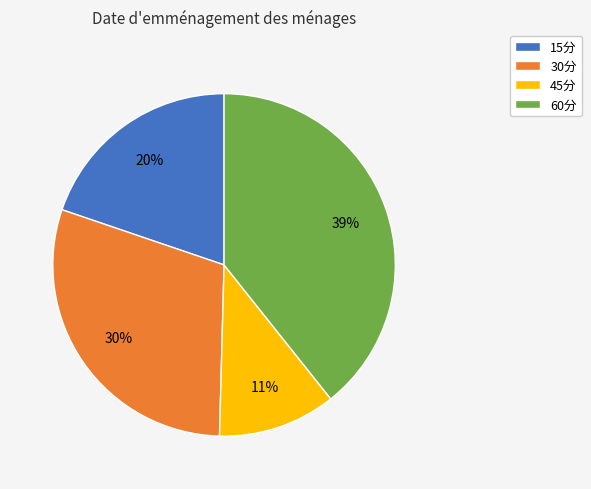

To the nearest percent, what percentage of the pie is 15分?

20%